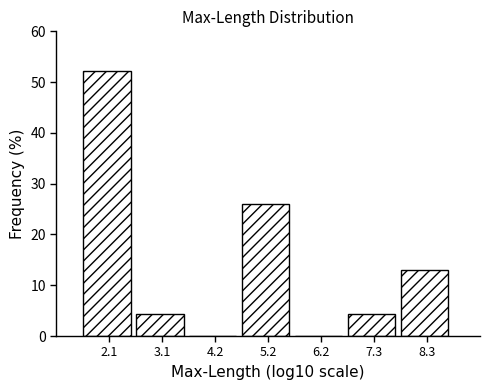

Reading left to right, list every bar in this chart as the range it spans on the x-axis followed by its height. Neither the bar edges nor the heights are printed on the chart, so give them approximately, as read against the axes.

1.6 to 2.6: 52
2.6 to 3.6: 4
3.6 to 4.6: 0
4.6 to 5.8: 26
5.8 to 6.8: 0
6.8 to 7.8: 4
7.8 to 8.8: 13